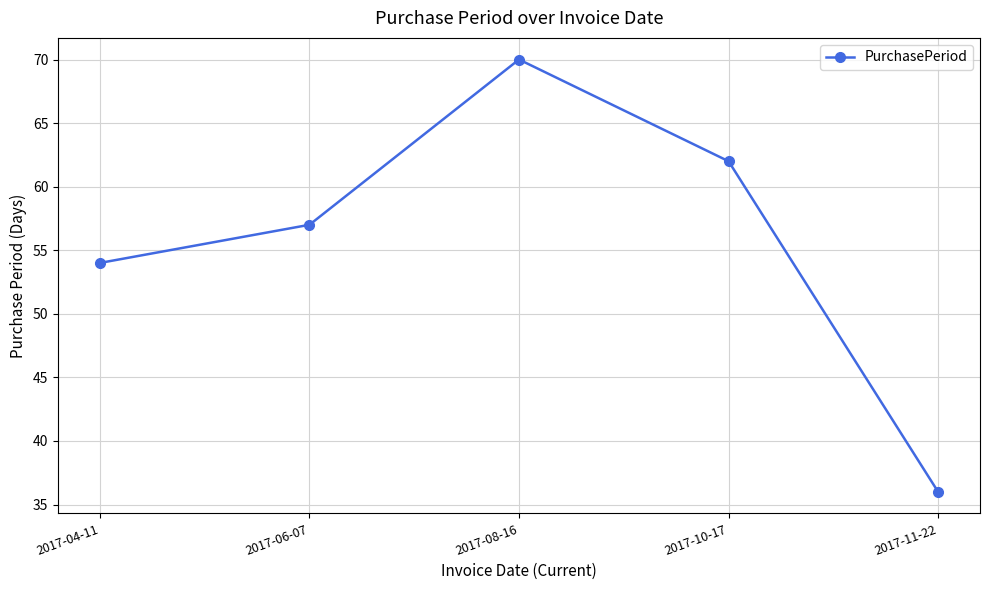

True or false: there are more than 0 points higher than both neighbors.

True